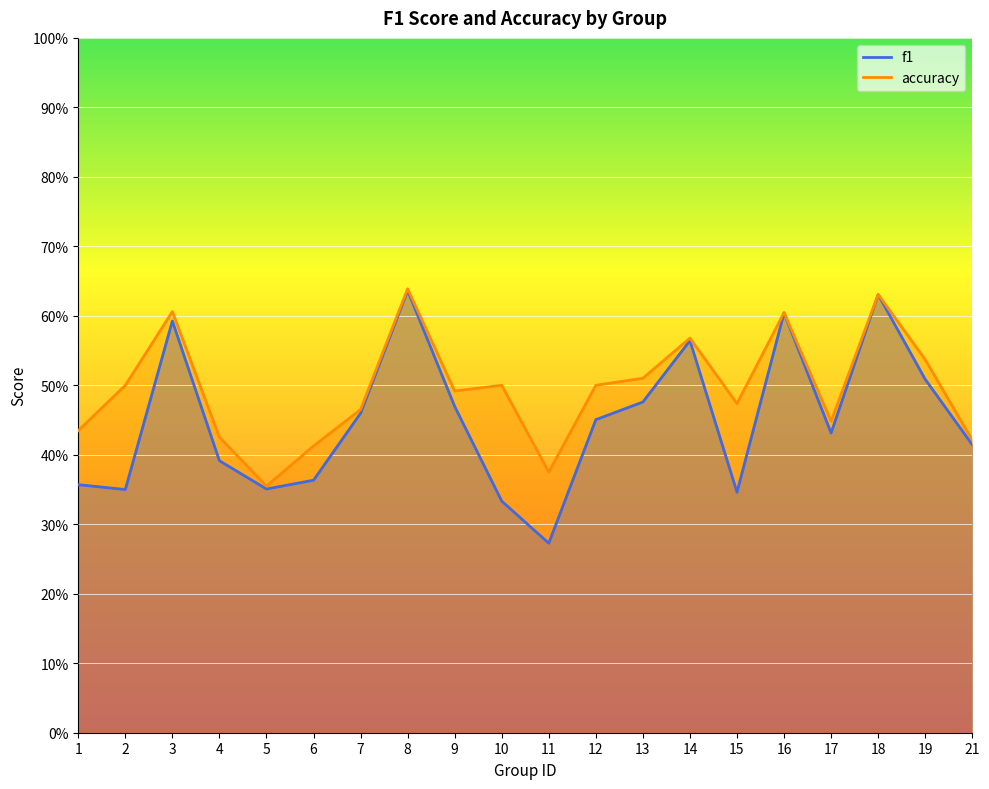

What is the lowest value of the f1 series?

0.3